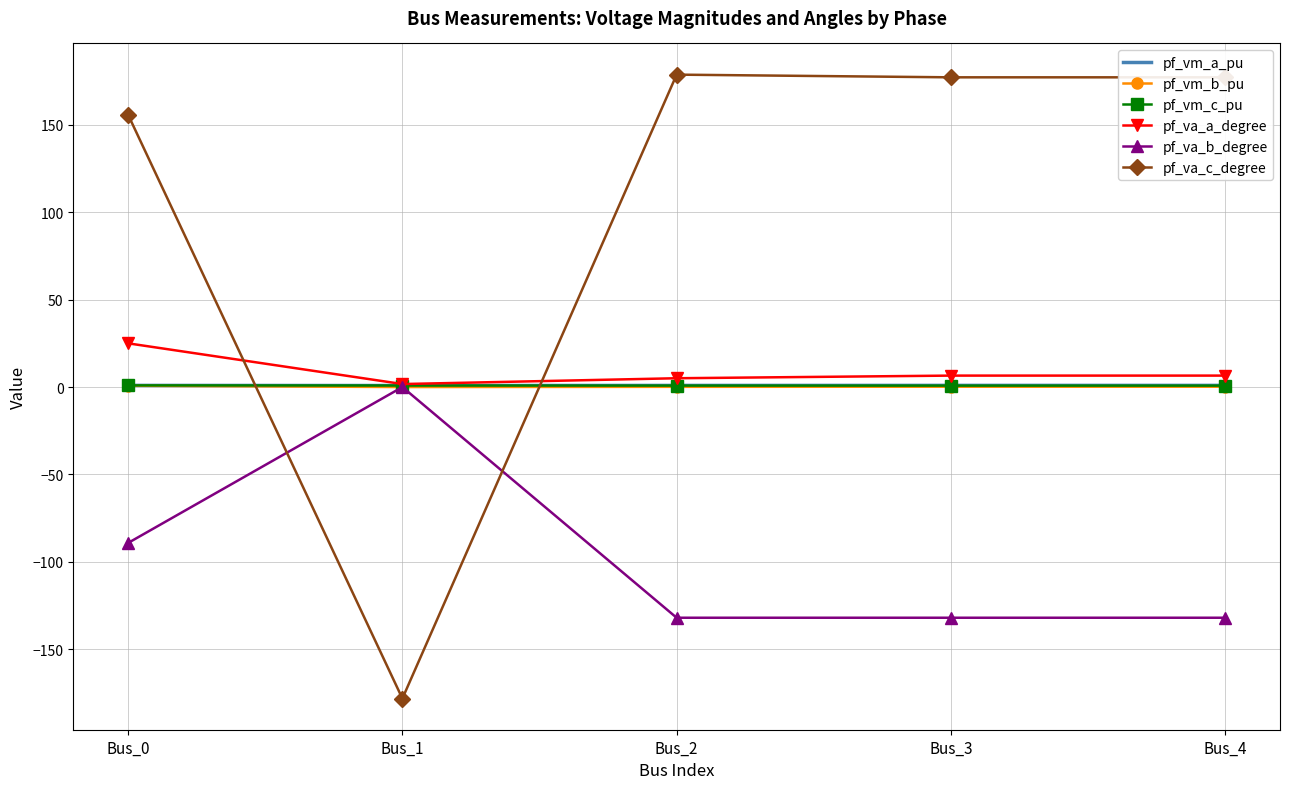

Which series has the largest total across all categories?

pf_va_c_degree